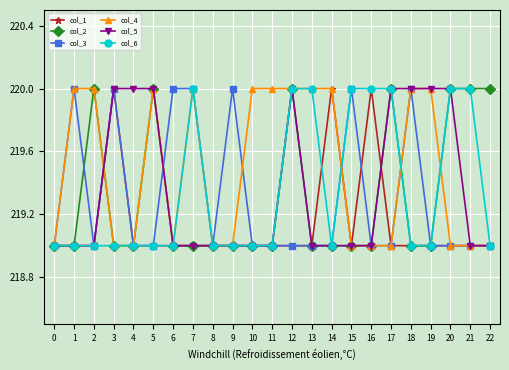

At which category does col_2 reach its first local peak?

2